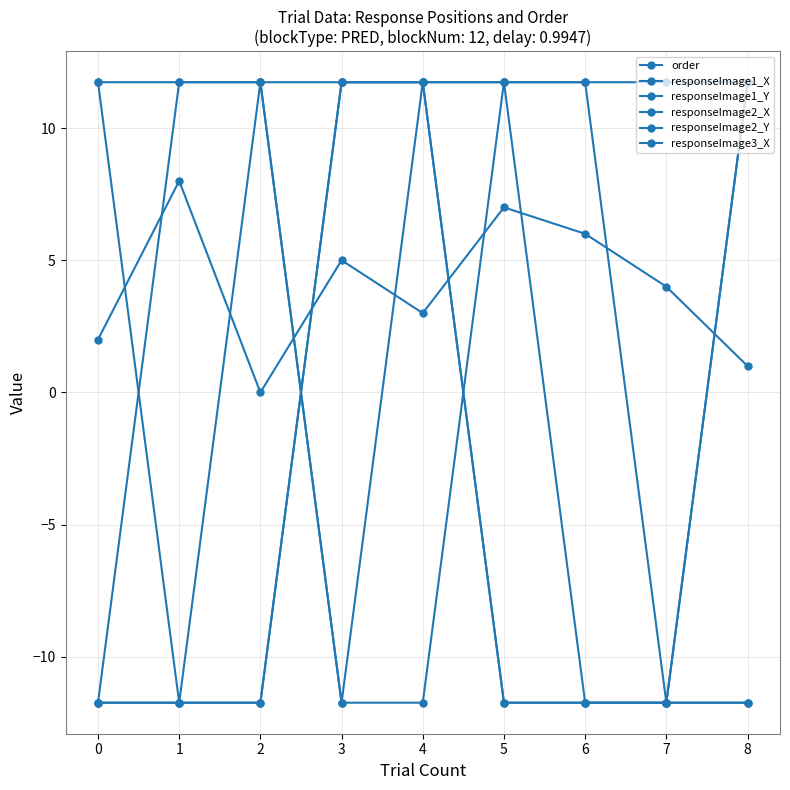

How many lines are shown in the chart?

6